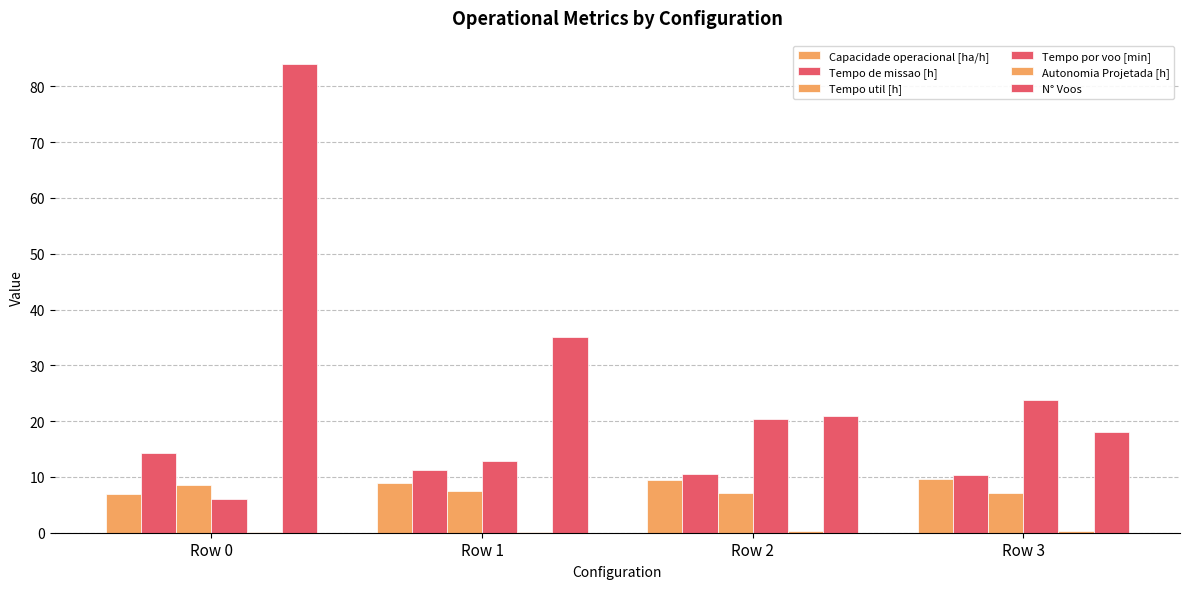

Reading left to right, what are all the values shown in this chart?

Capacidade operacional [ha/h]: Row 0=7.0	Row 1=8.8	Row 2=9.5	Row 3=9.7
Tempo de missao [h]: Row 0=14.3	Row 1=11.3	Row 2=10.5	Row 3=10.3
Tempo util [h]: Row 0=8.5	Row 1=7.5	Row 2=7.2	Row 3=7.1
Tempo por voo [min]: Row 0=6.1	Row 1=12.8	Row 2=20.5	Row 3=23.8
Autonomia Projetada [h]: Row 0=0.1	Row 1=0.2	Row 2=0.3	Row 3=0.4
N° Voos: Row 0=84.0	Row 1=35.0	Row 2=21.0	Row 3=18.0